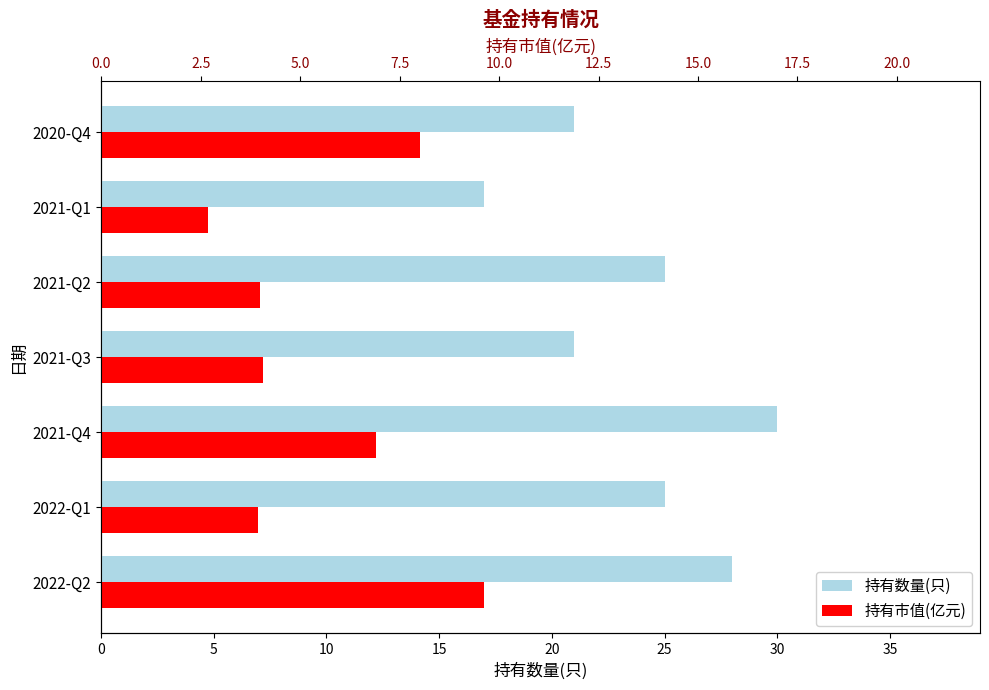

How many bars are there in each group?

2